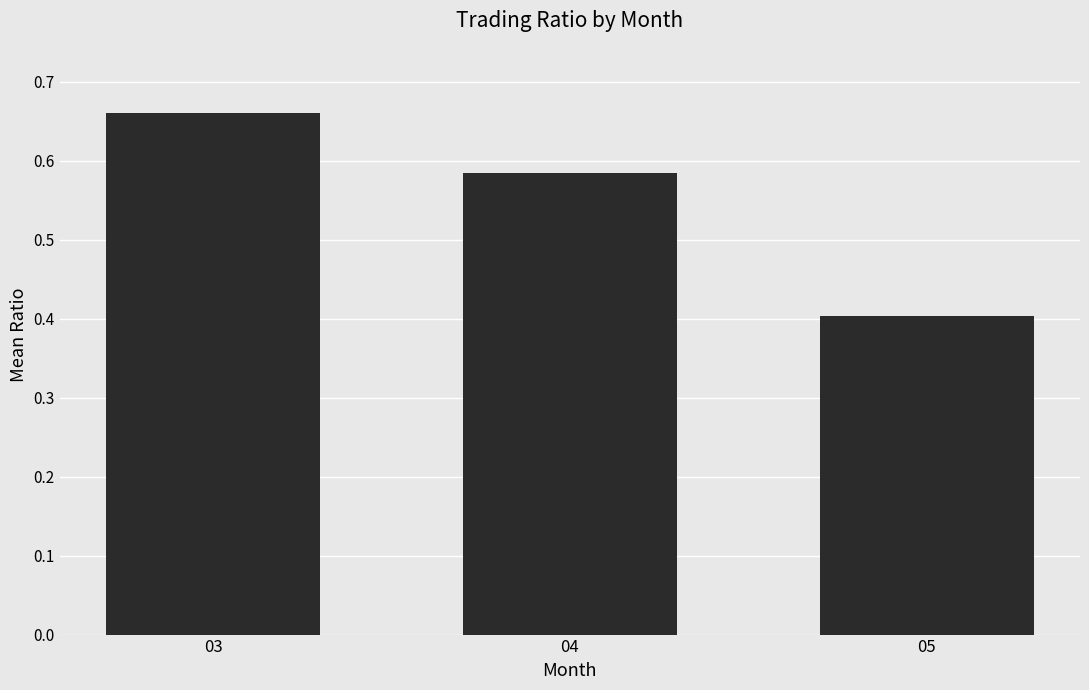

Where is the data nearest to the value 0?

05